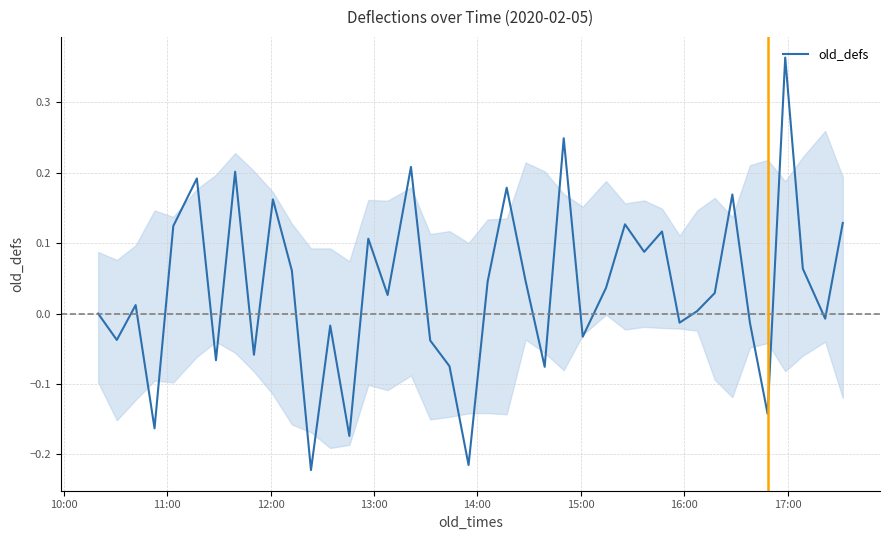

What is the difference between the maximum and minimum values?

0.6